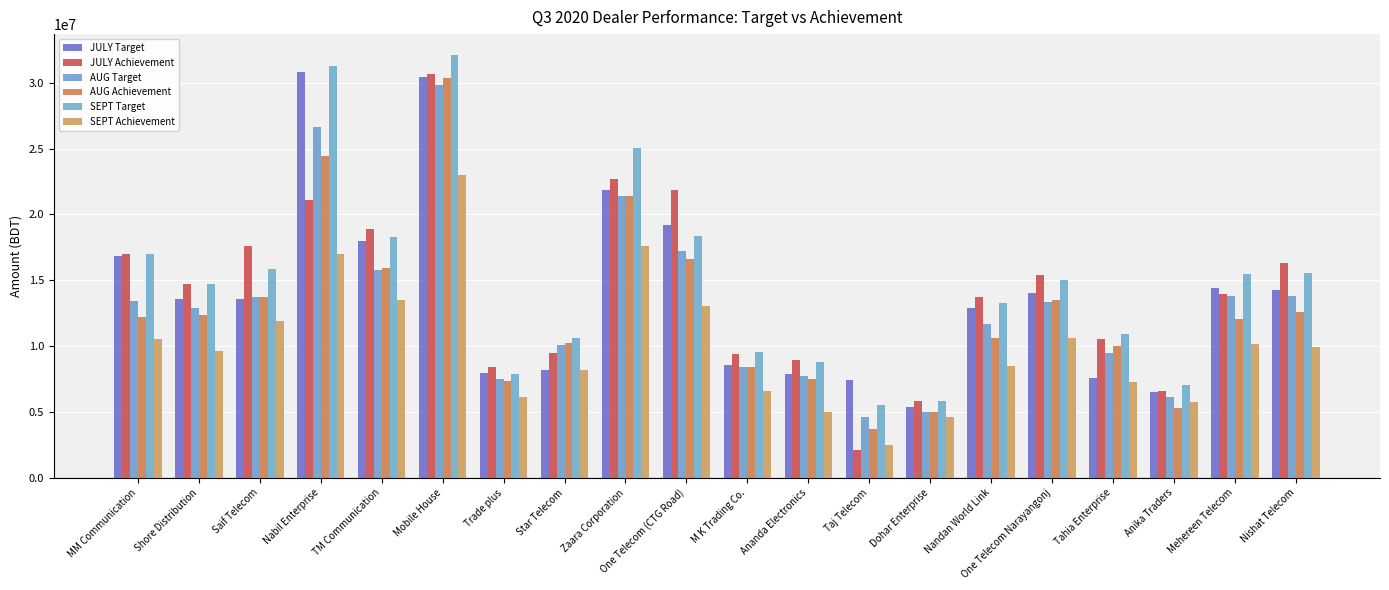

How many values in the SEPT Achievement series exceed 9947842?

10